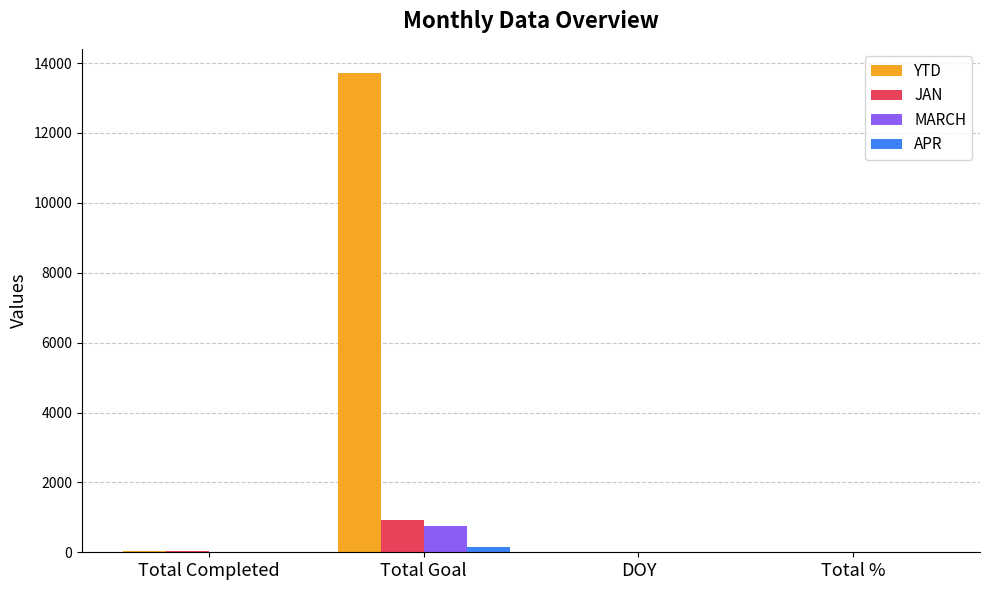

Are the bars grouped side by side (vs. stacked)?

Yes